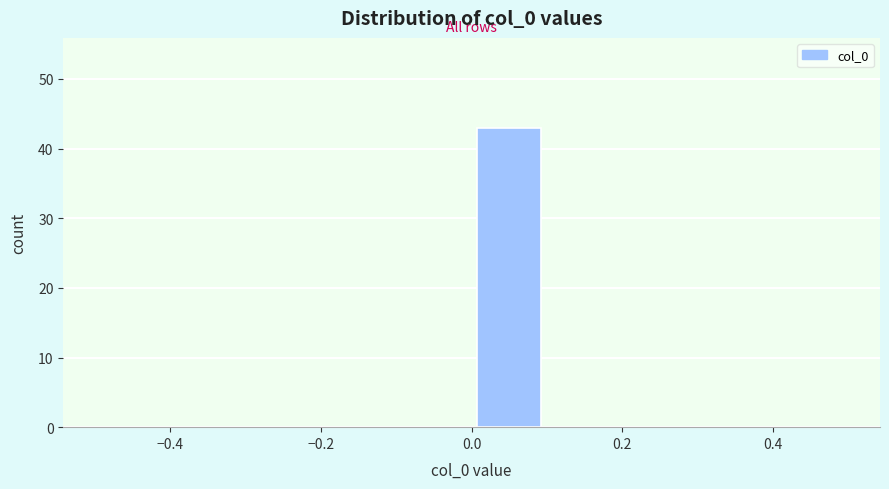

Reading left to right, transcribe this chart: for each bar, give the range it covers on the x-axis and its height. The values are not printed on the chart, so give them approximately, as read against the axis.

-0.5 to -0.4: 0
-0.4 to -0.3: 0
-0.3 to -0.2: 0
-0.2 to -0.1: 0
-0.1 to 0.0: 0
0.0 to 0.1: 43
0.1 to 0.2: 0
0.2 to 0.3: 0
0.3 to 0.4: 0
0.4 to 0.5: 0